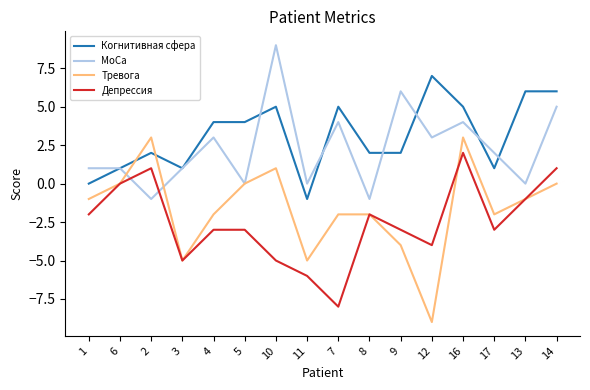

What position from the right is 14?

1